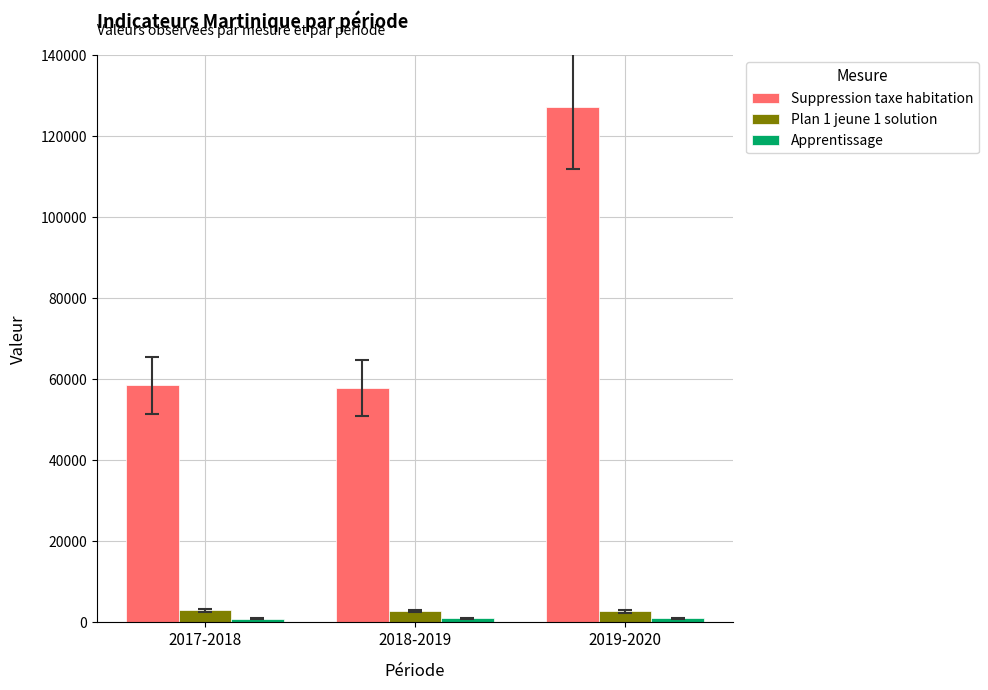

Count the number of categories in the chart.

3